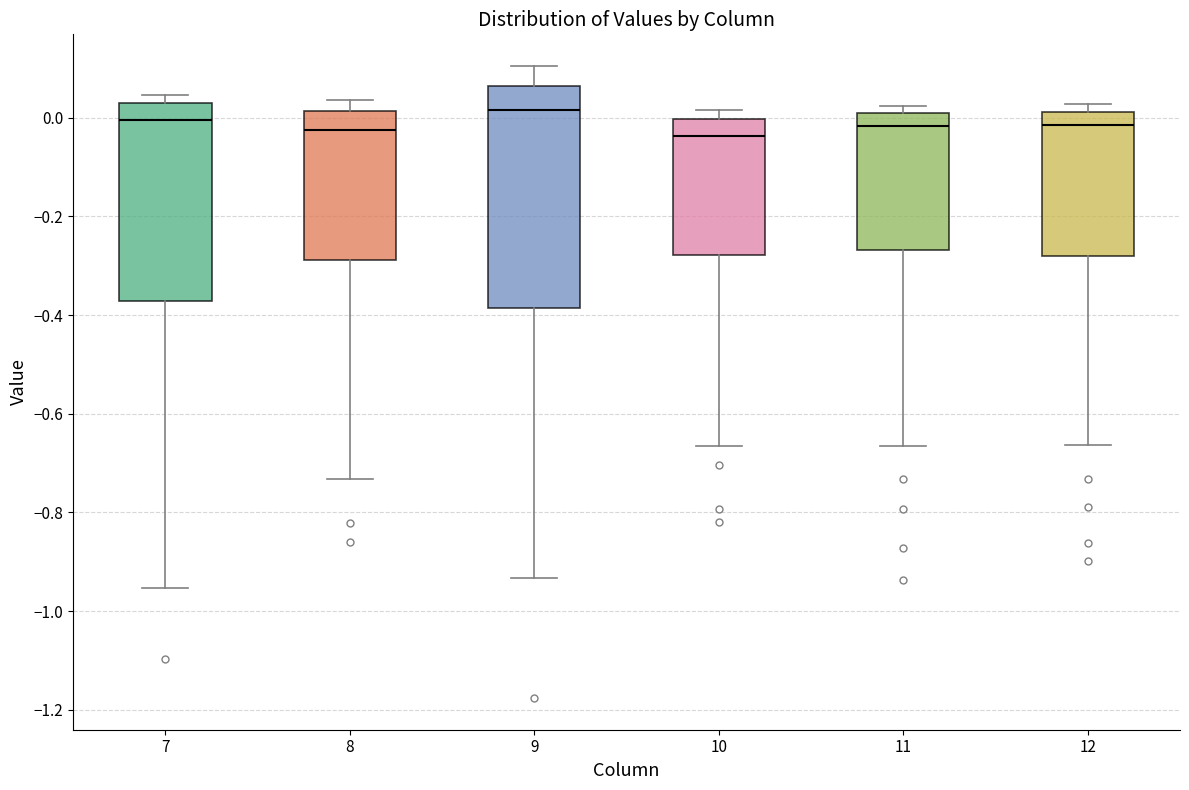

Reading left to right, transcribe this box plot: for each box, give where its median line is, the range the box spans, and where its two whiskers end, as read against the y-axis. The values are not printed on the chart, so give them approximately, as read against the axis.

7: median 0.00, box -0.38 to 0.02, whiskers -0.96 to 0.04
8: median -0.02, box -0.28 to 0.02, whiskers -0.74 to 0.04
9: median 0.02, box -0.38 to 0.06, whiskers -0.94 to 0.10
10: median -0.04, box -0.28 to 0.00, whiskers -0.66 to 0.02
11: median -0.02, box -0.26 to 0.00, whiskers -0.66 to 0.02
12: median -0.02, box -0.28 to 0.02, whiskers -0.66 to 0.02 (just above the box's upper edge)